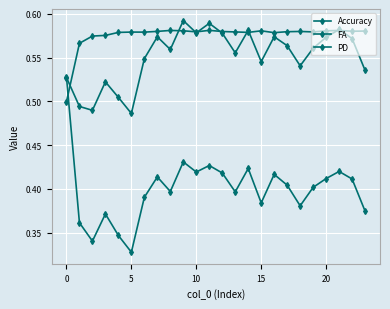

How many distinct data groups are displayed?

3